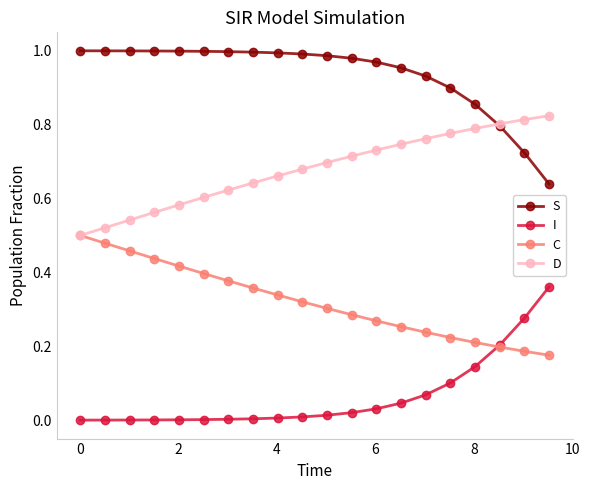

Is this an area chart (filled region under the line)?

No